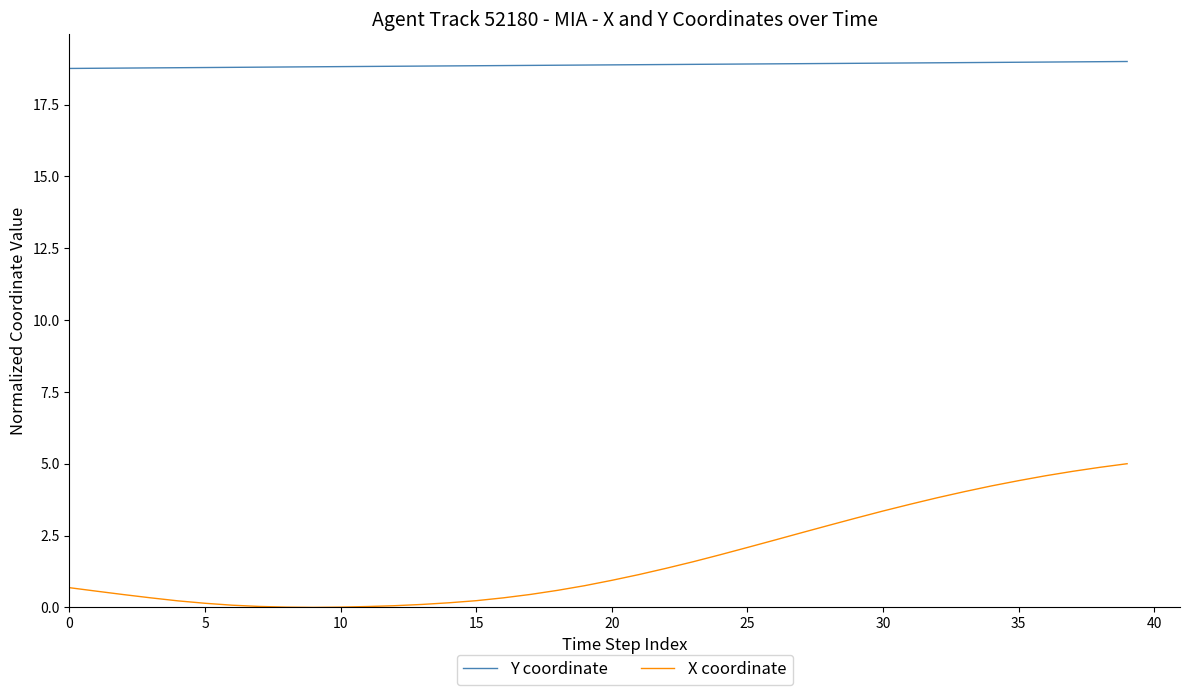

True or false: X coordinate and Y coordinate intersect in this chart.

False